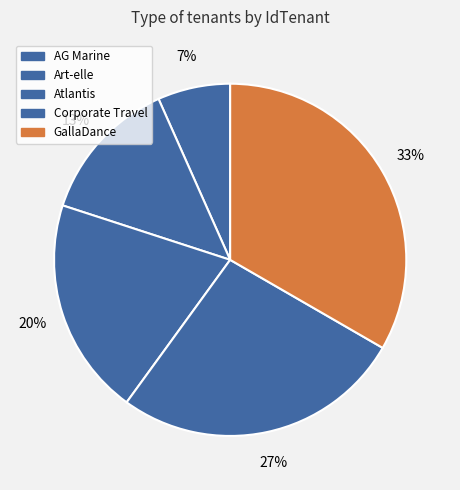

Which category has the smallest portion of the pie?

AG Marine